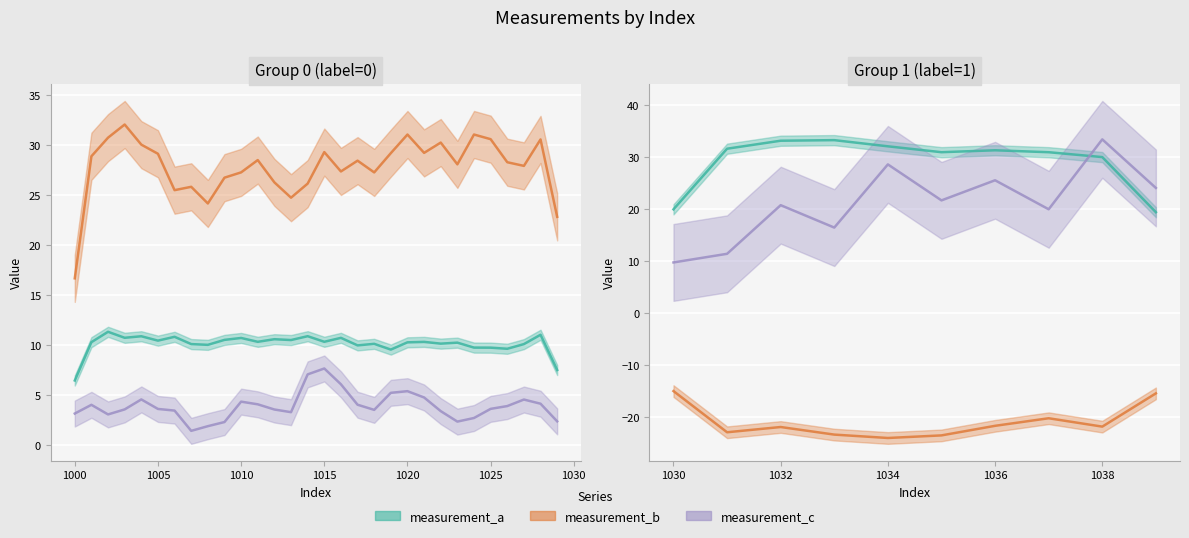

Does the chart display data point markers on the line(s)?

No